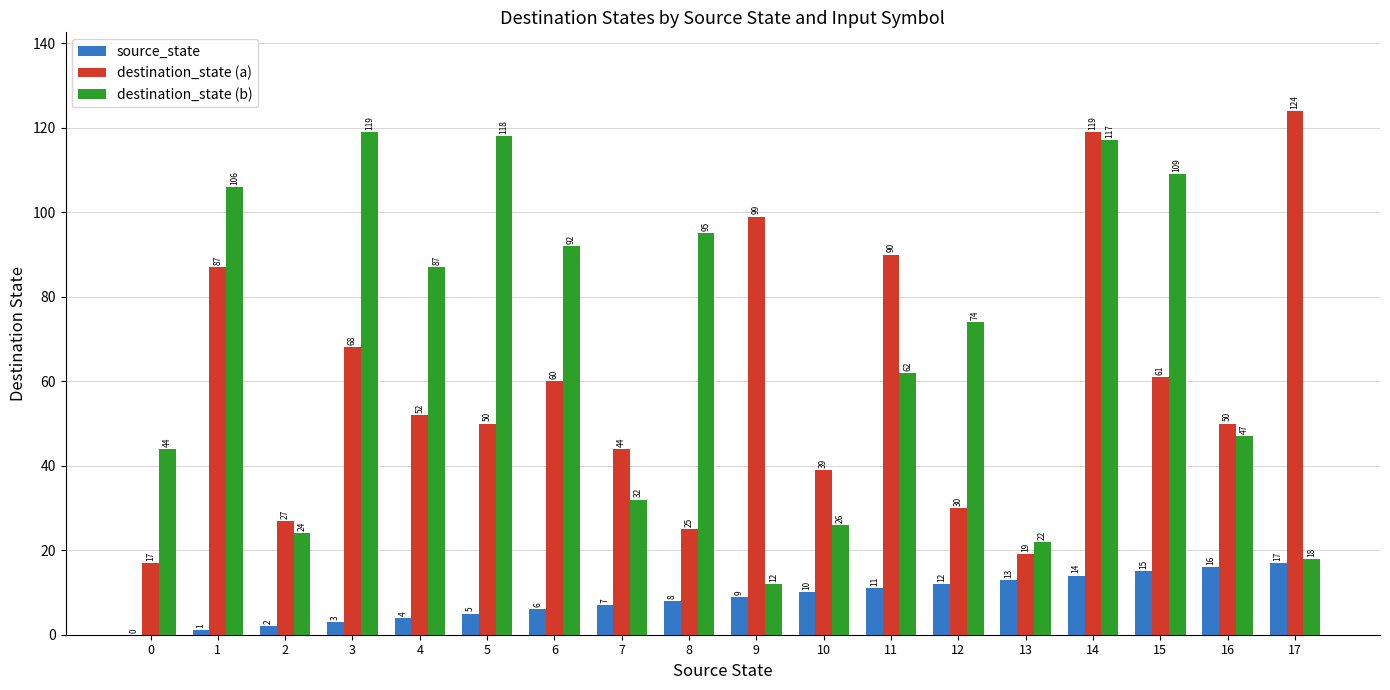

Reading right to left, extract all data points from this chart.

source_state: 17	16	15	14	13	12	11	10	9	8	7	6	5	4	3	2	1	0
destination_state (a): 124	50	61	119	19	30	90	39	99	25	44	60	50	52	68	27	87	17
destination_state (b): 18	47	109	117	22	74	62	26	12	95	32	92	118	87	119	24	106	44